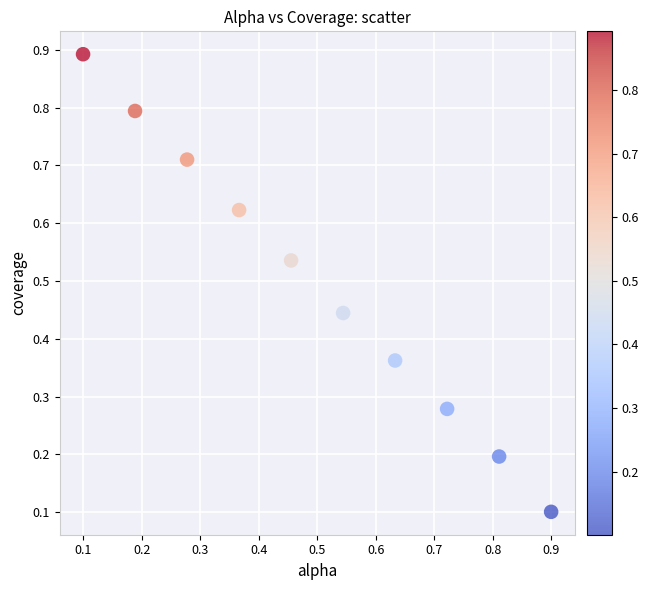

What is the range of Y values (max minus min)?

0.8